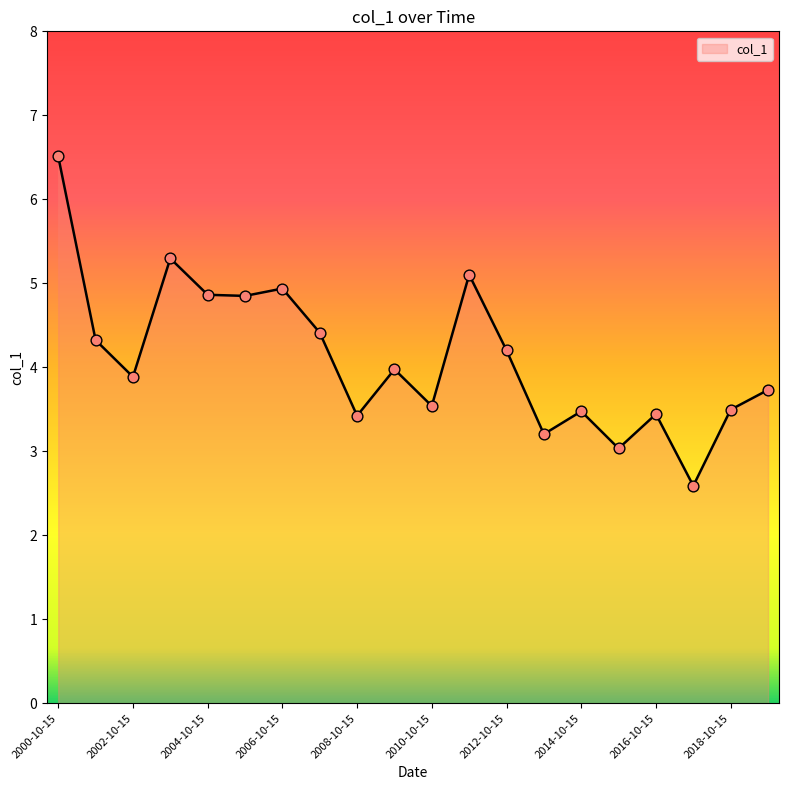

What is the minimum value shown in the chart?

2.6